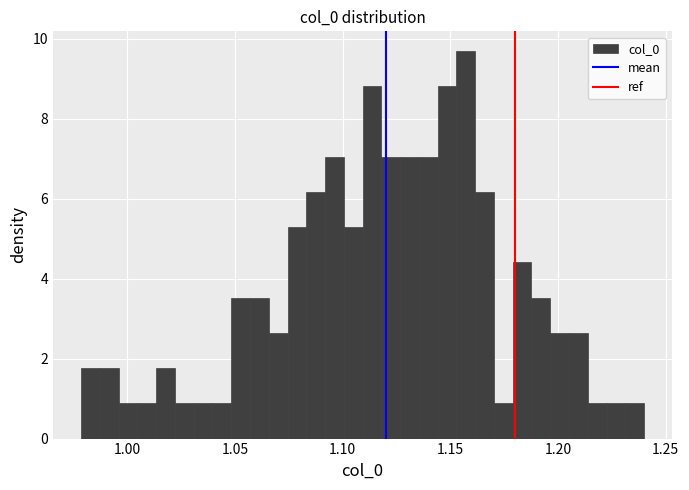

Read against the x-axis, roughly where is the centre of the tallest bar?

1.155